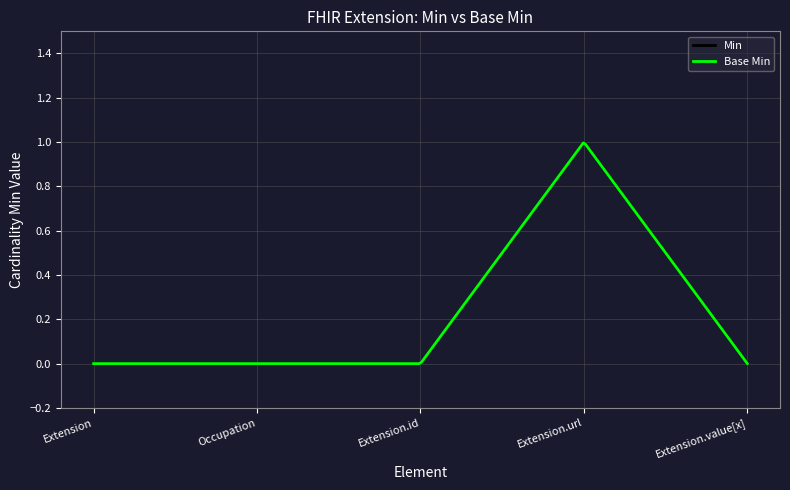

Is this an area chart (filled region under the line)?

No